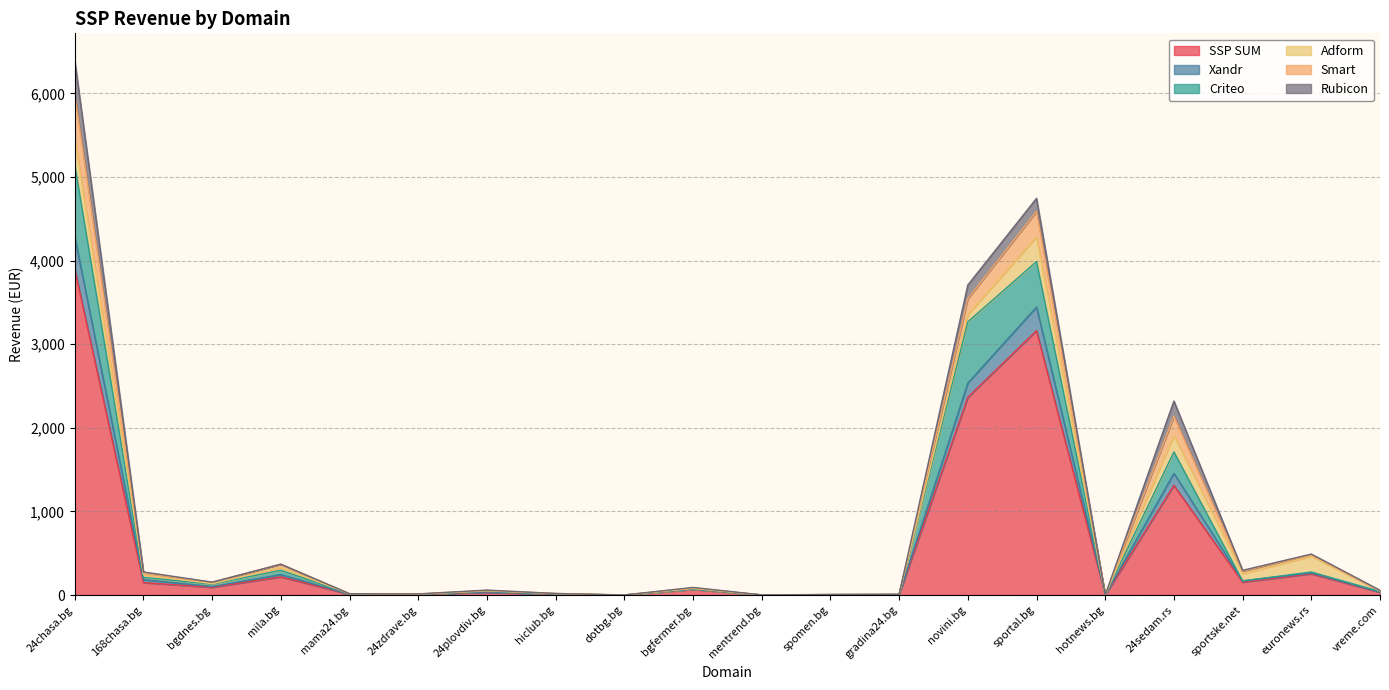

How many interior local peaks does the SSP SUM series have?

6